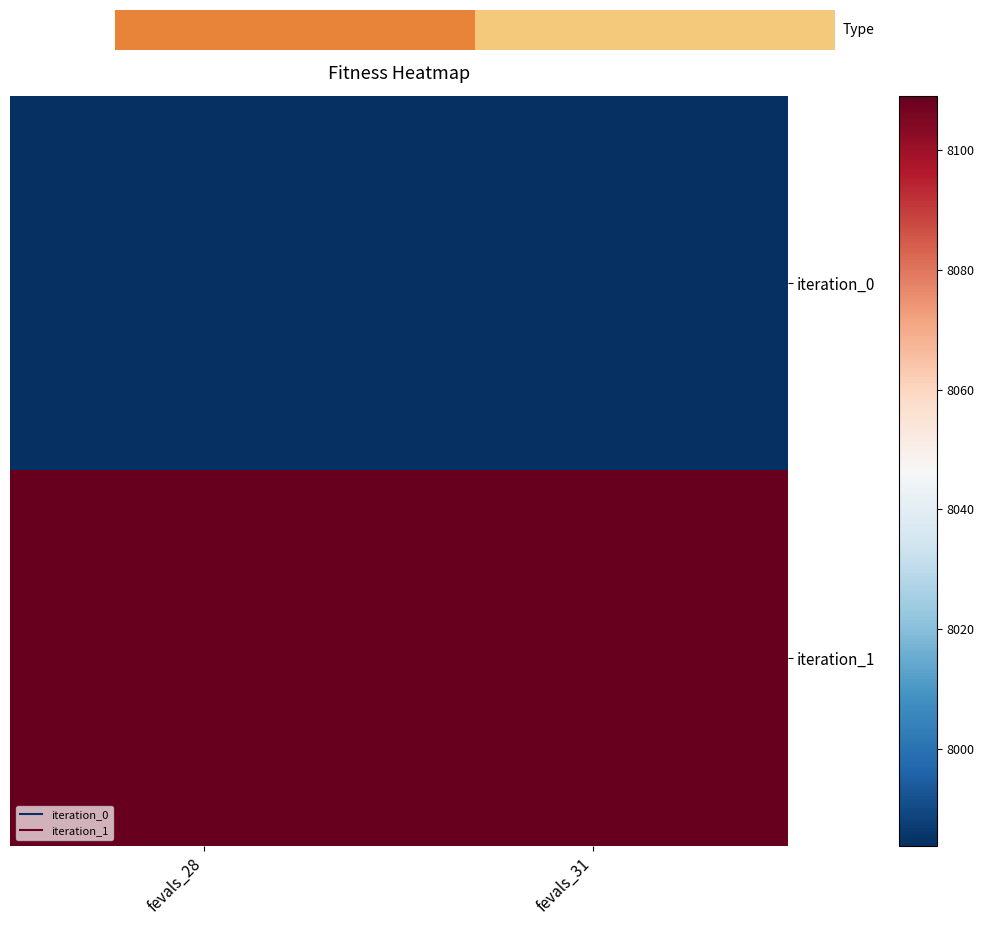

How many distinct data groups are displayed?

2